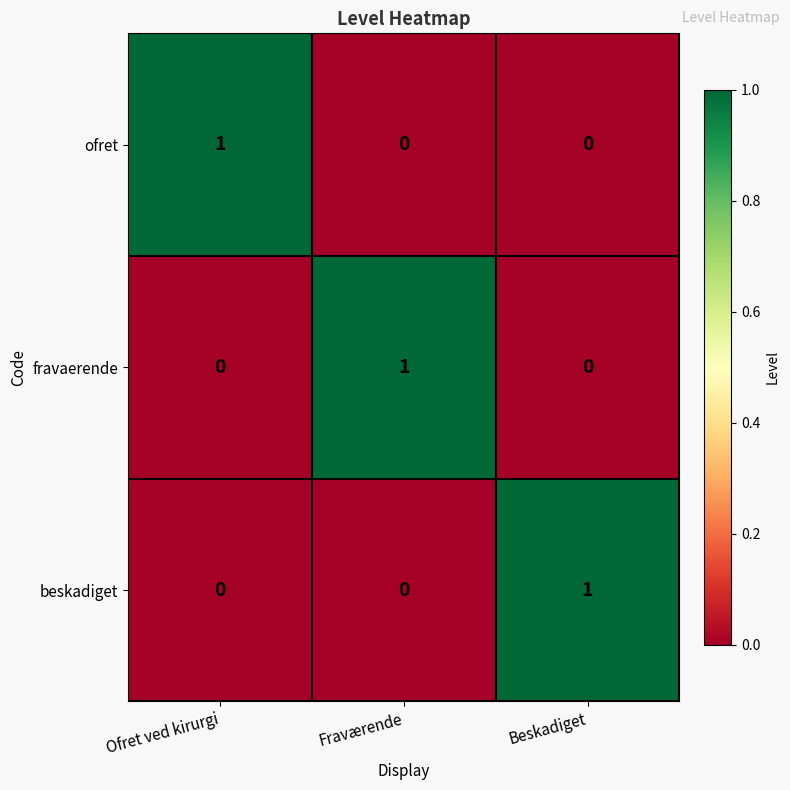

How many series are shown in this chart?

3